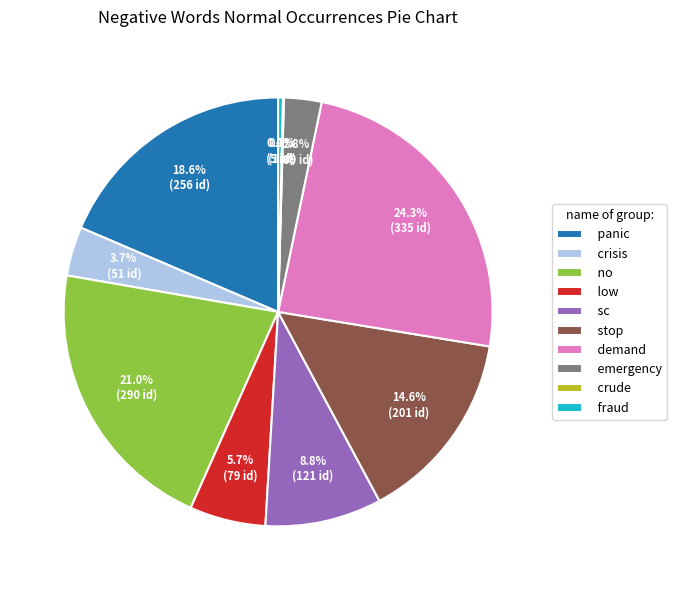

Is crisis the majority of the pie?

No